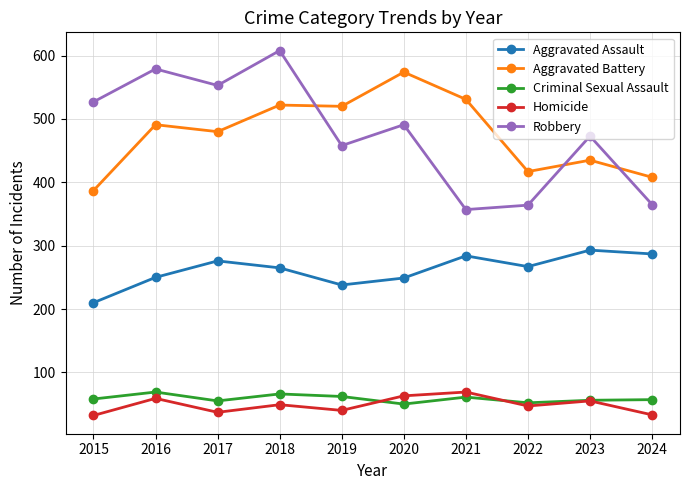

After their last crossing, which series has the higher values: Homicide or Criminal Sexual Assault?

Criminal Sexual Assault